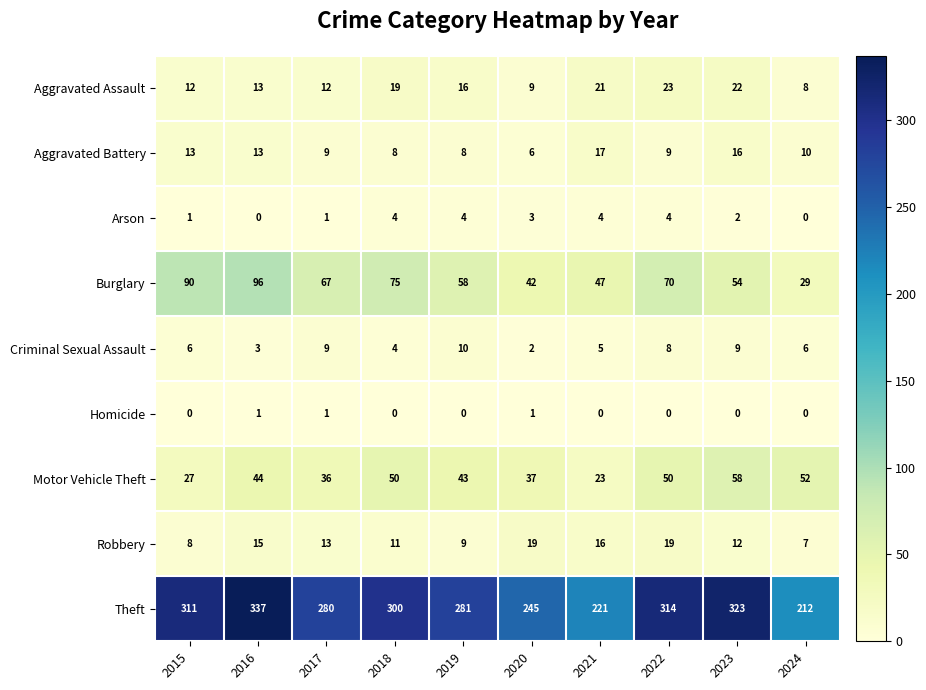

What is the sum of the Theft values at 2024 and 2023?

535